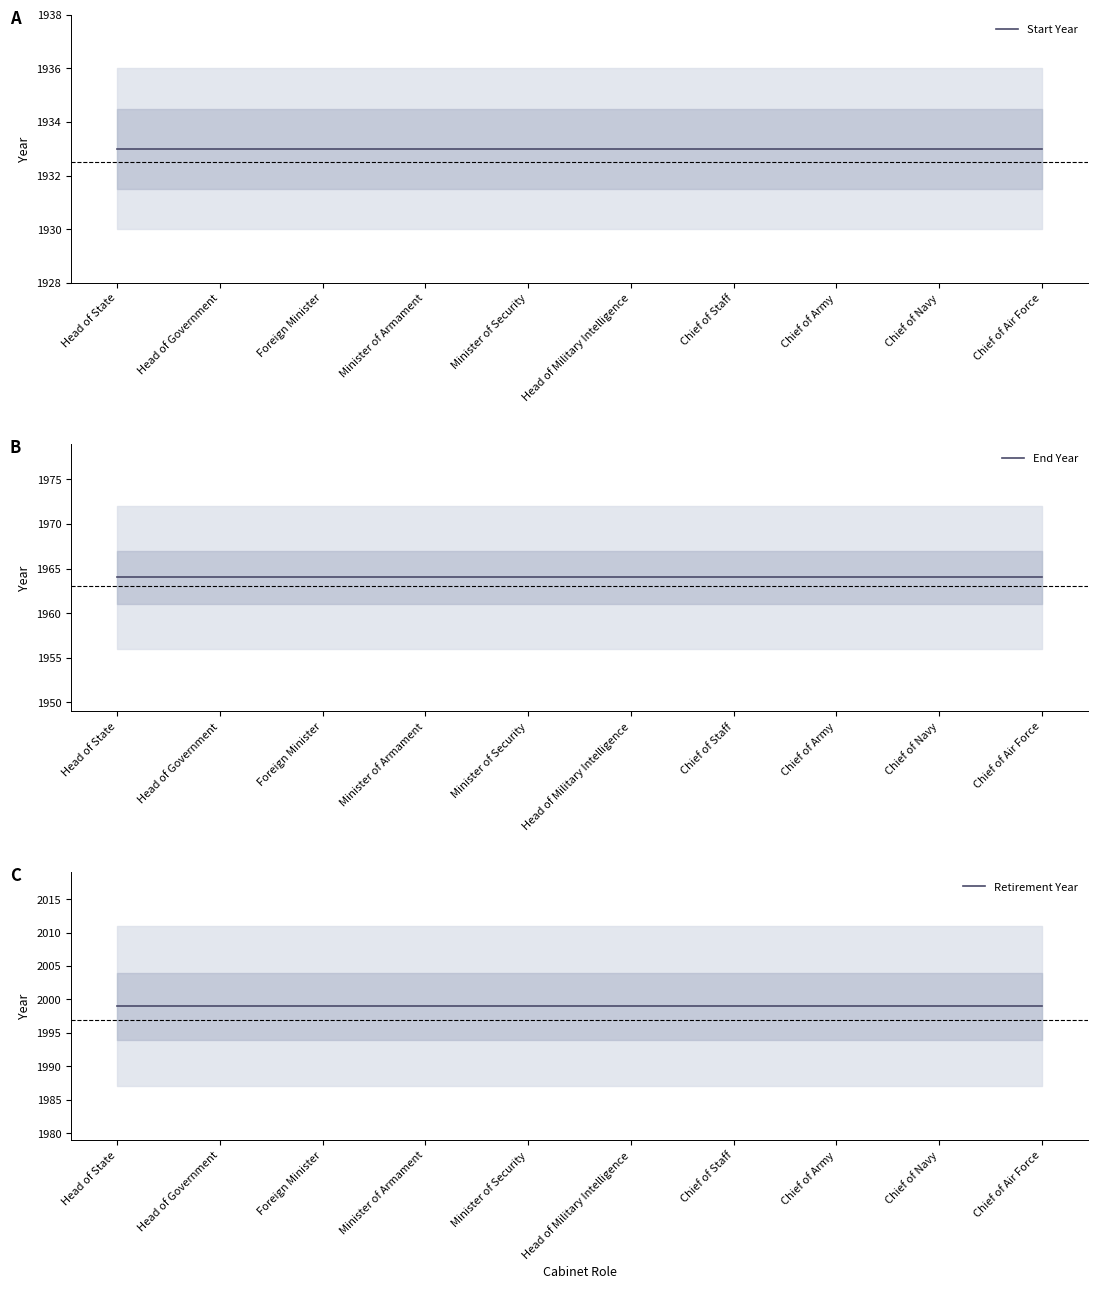

What is the value of the Retirement Year point at the 10th from the left?

1999